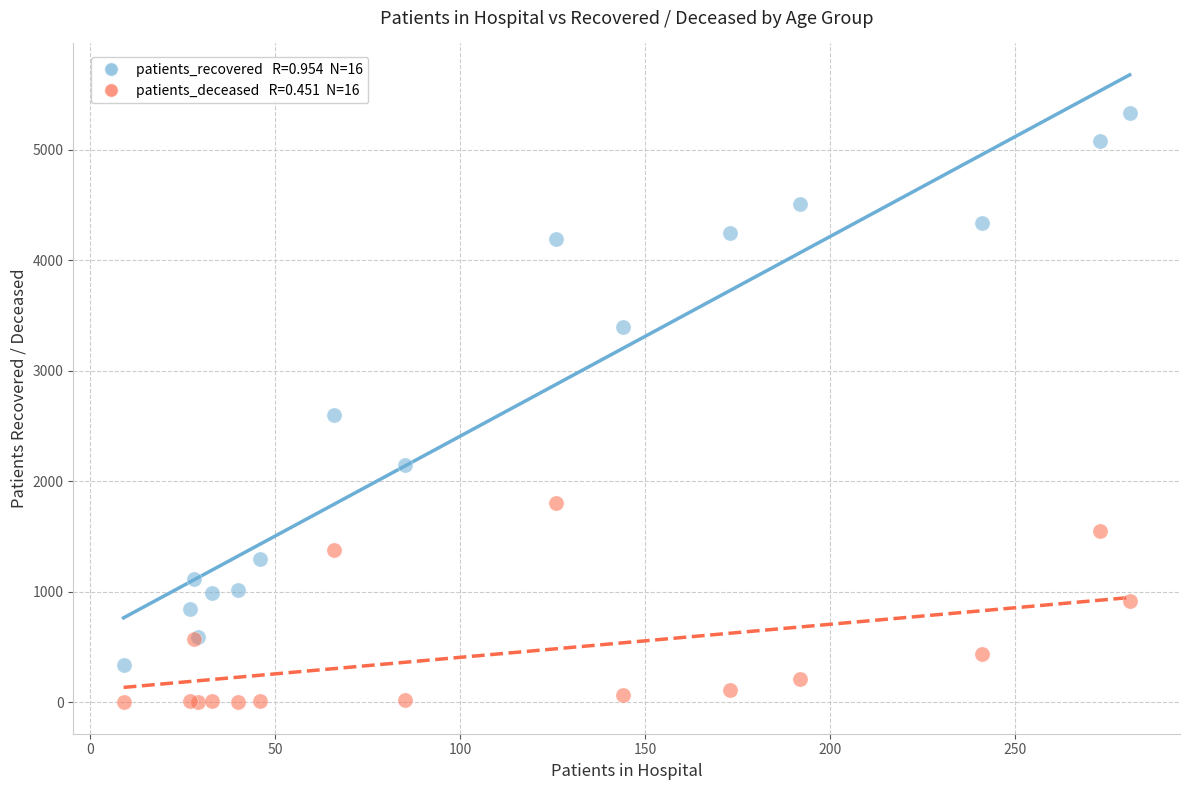

Across all series, what Y value is closest to 2668?

2604